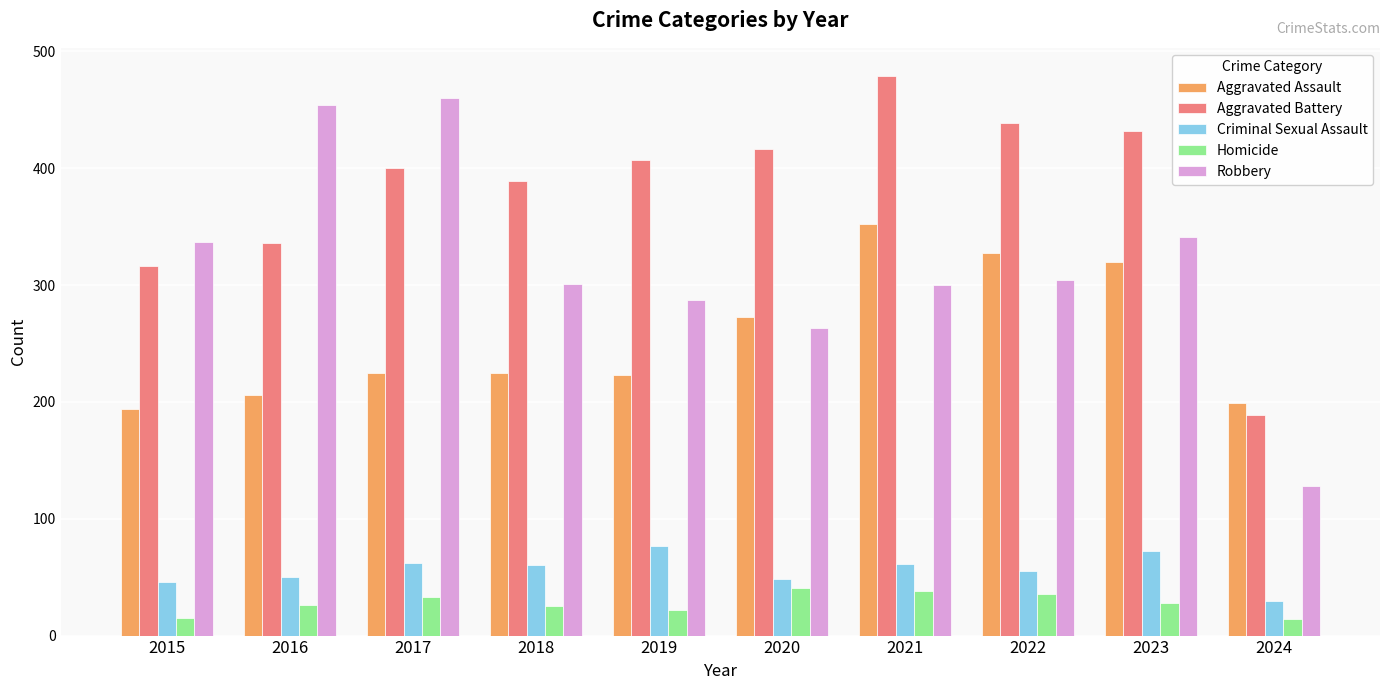

What is the maximum value for Aggravated Assault?

352